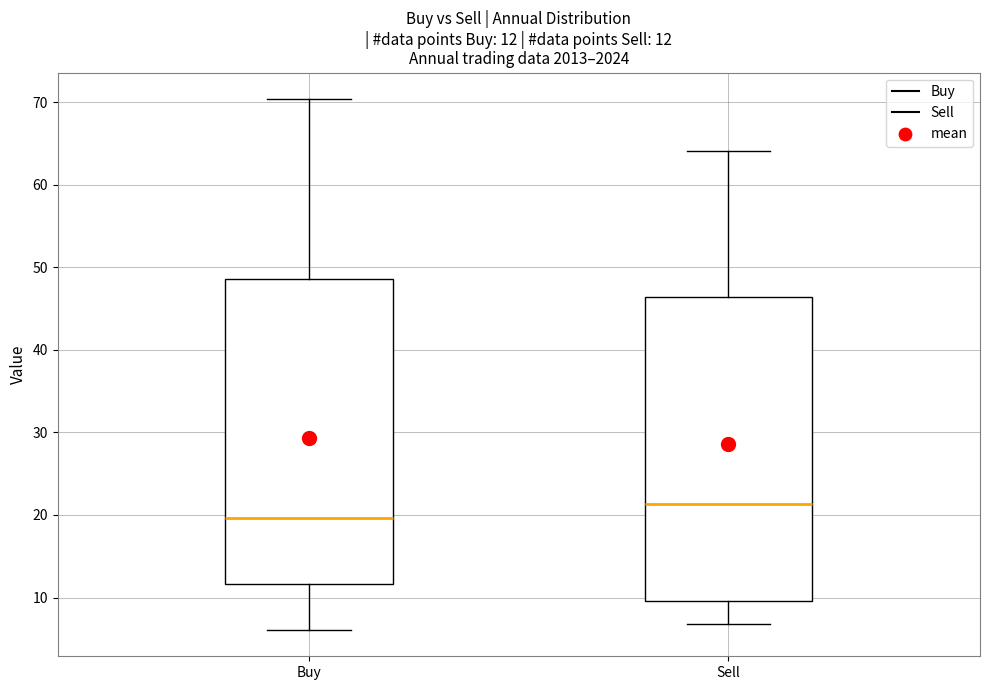

Which box has the lowest median line?

Buy